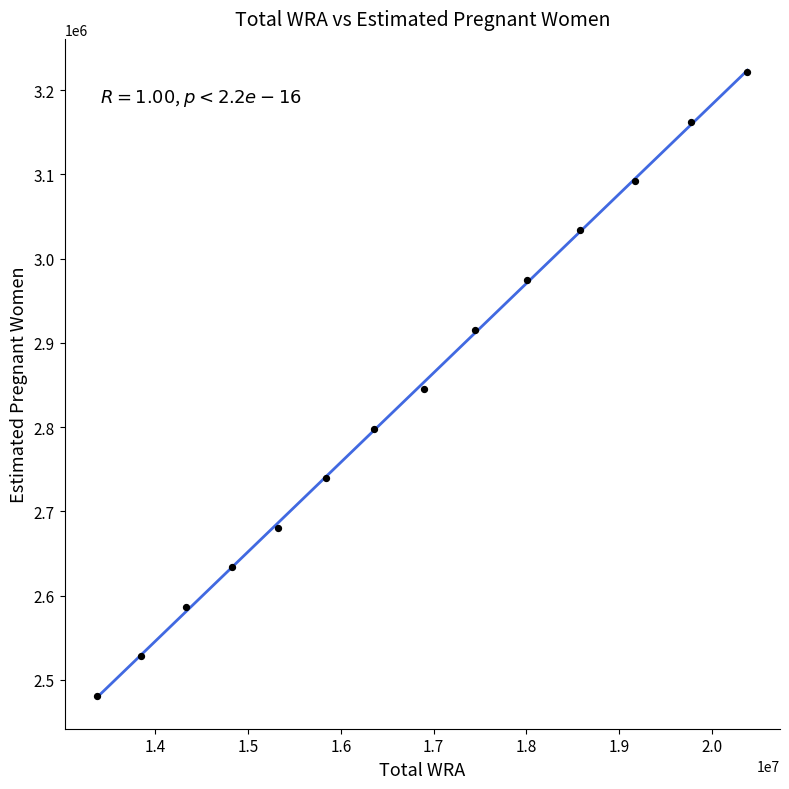

What is the range of Y values (max minus min)?

740730.3